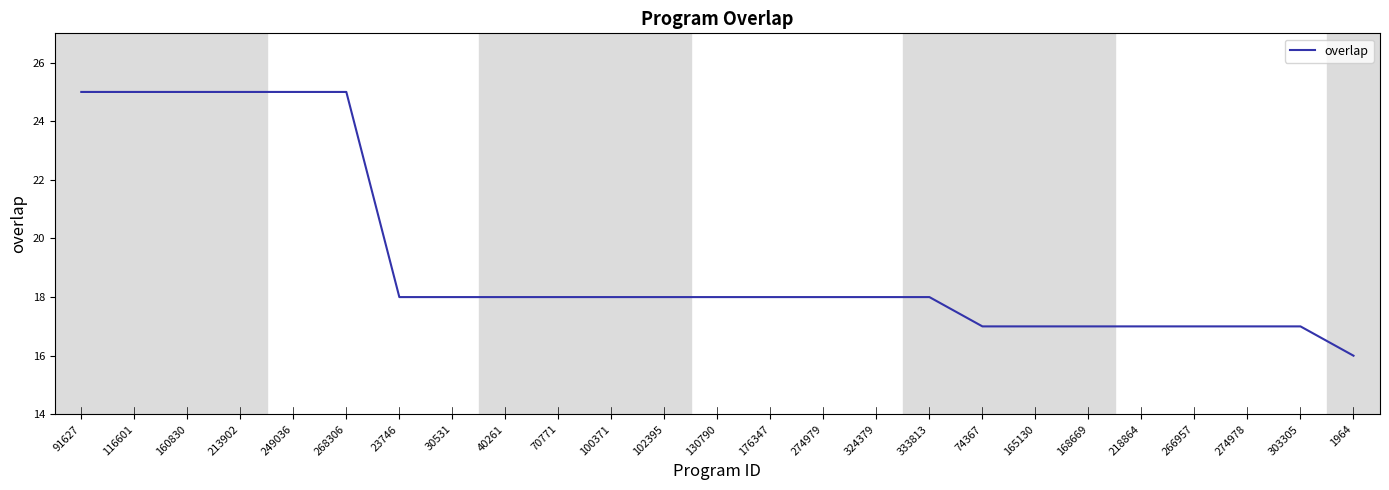

What is the smallest value displayed?

16